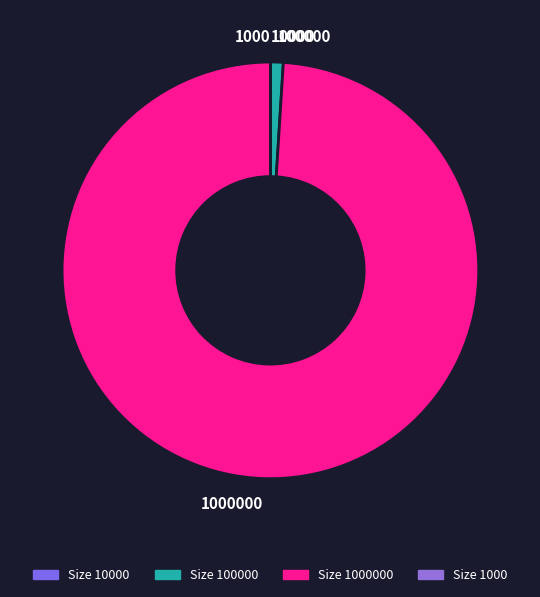

Is there a majority slice in this chart?

Yes